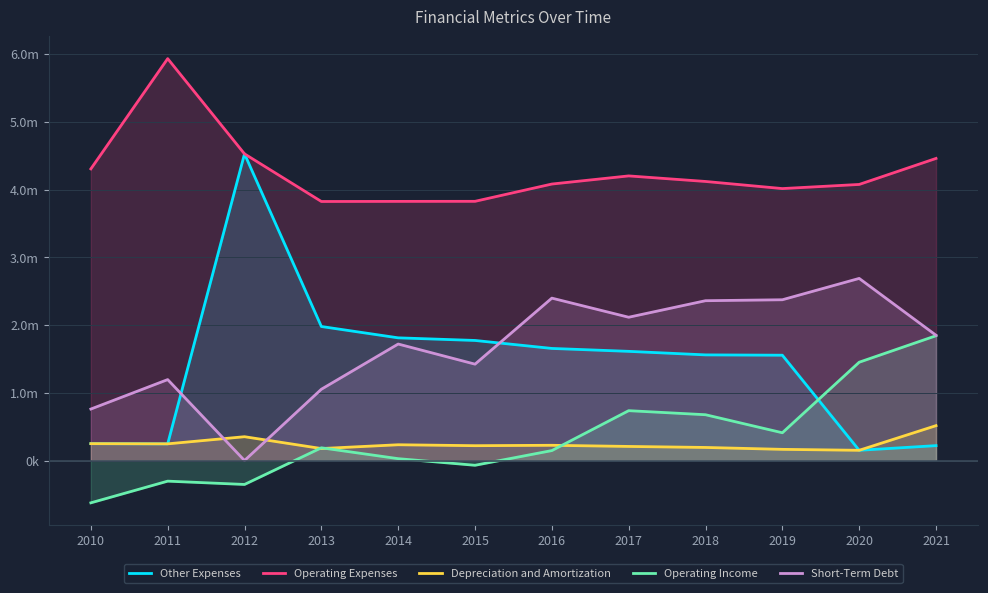

Is it true that Operating Income equals -414688 at 2011?

False